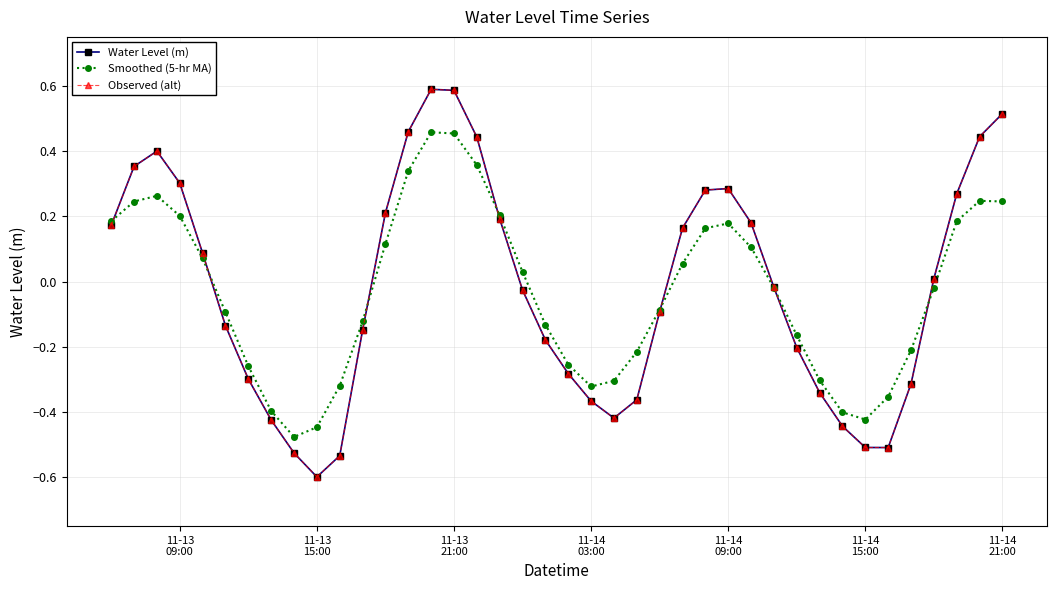

Does the chart have visible grid lines?

Yes